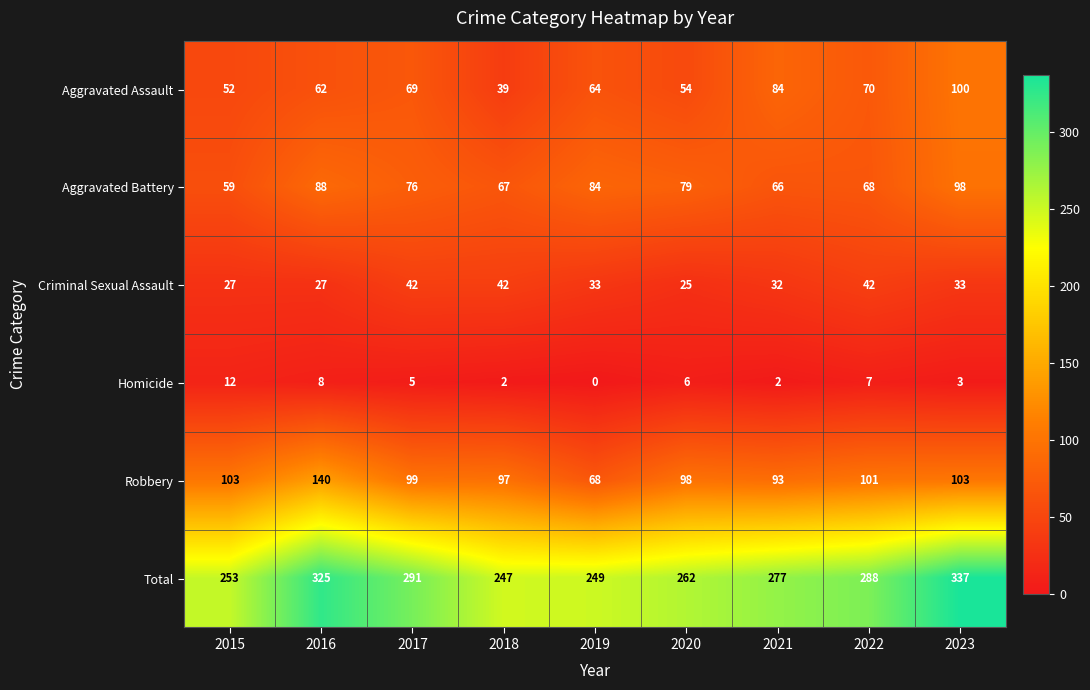

What is the total value across all series at 2021?

554